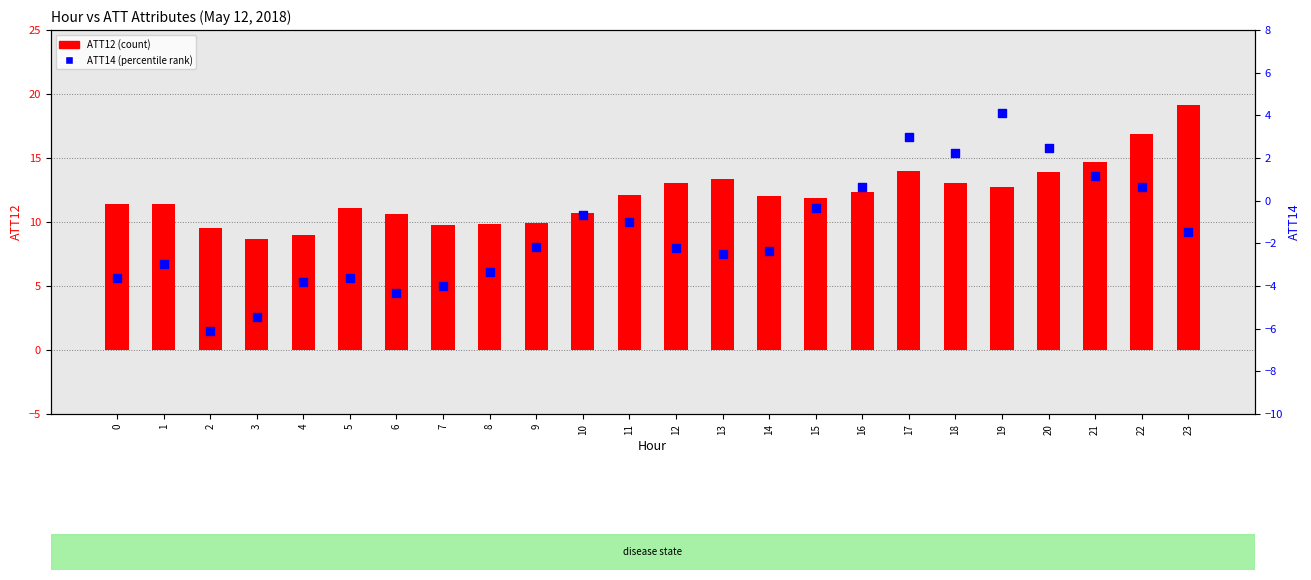

Which series has the largest total across all categories?

ATT12